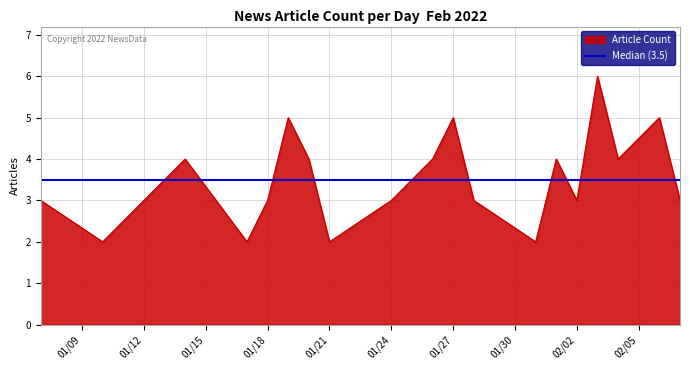

List the labels in order of value, largest first.

2022-02-03, 2022-02-06, 2022-01-27, 2022-01-19, 2022-02-04, 2022-02-01, 2022-01-26, 2022-01-20, 2022-01-14, 2022-02-07, 2022-02-02, 2022-01-28, 2022-01-24, 2022-01-18, 2022-01-12, 2022-01-07, 2022-01-31, 2022-01-21, 2022-01-17, 2022-01-10